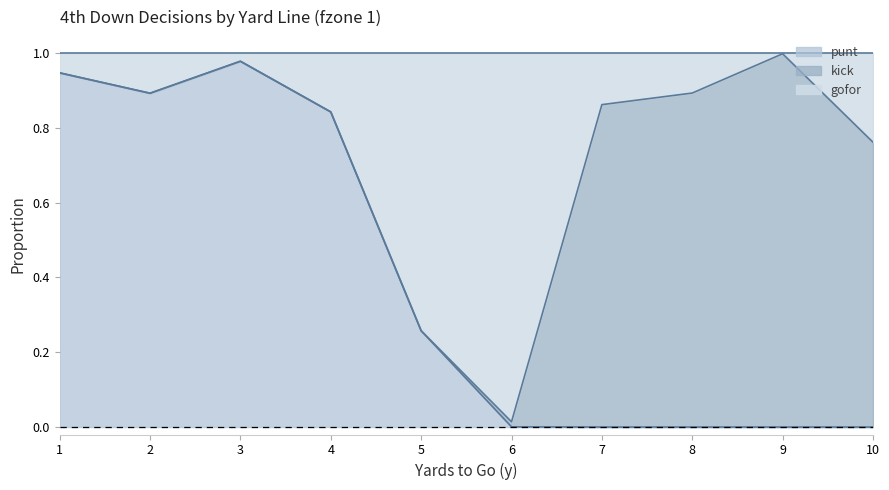

Between 10 and 2, which is larger?

2